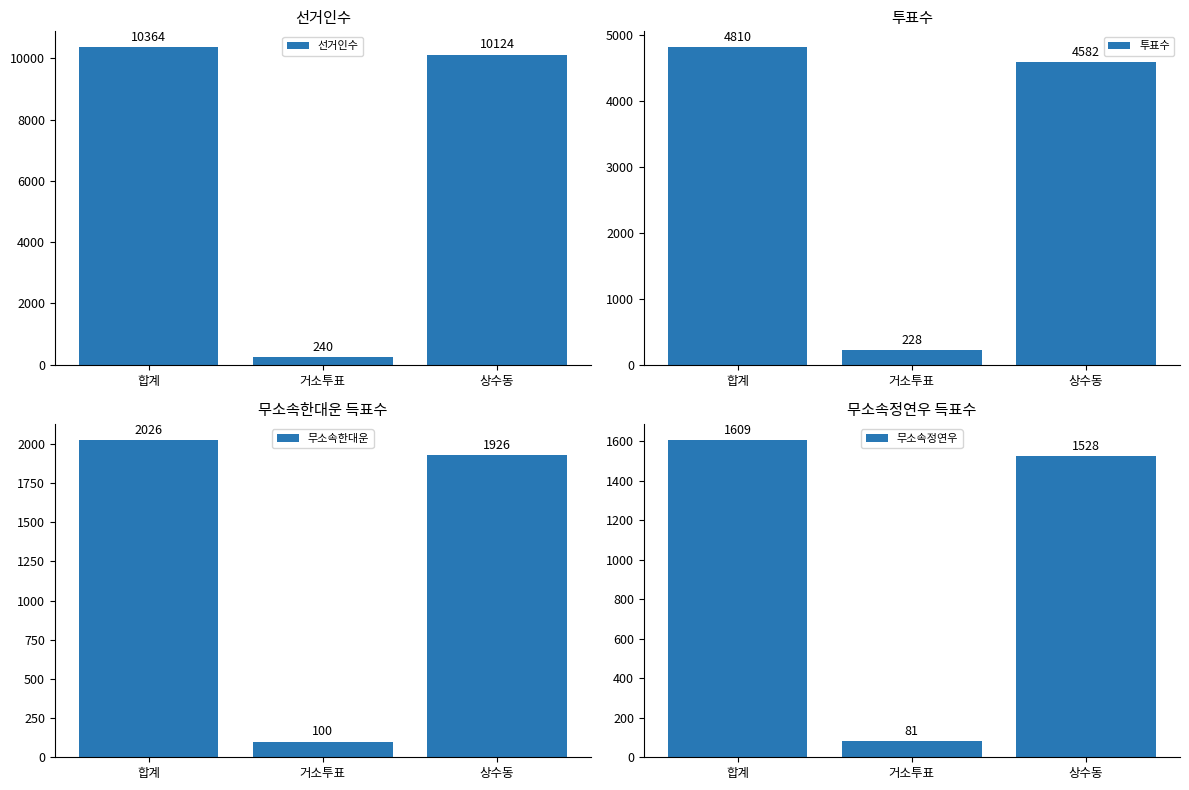

What are all the series names shown in the legend?

선거인수, 투표수, 무소속한대운, 무소속정연우